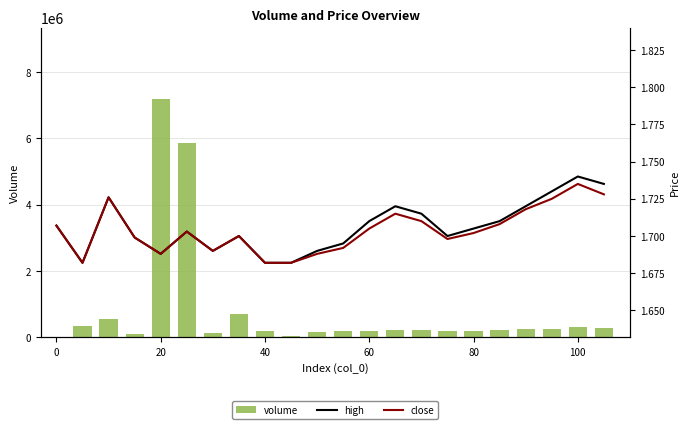

Is the value of volume at 0 greater than the value of high at 13?

Yes